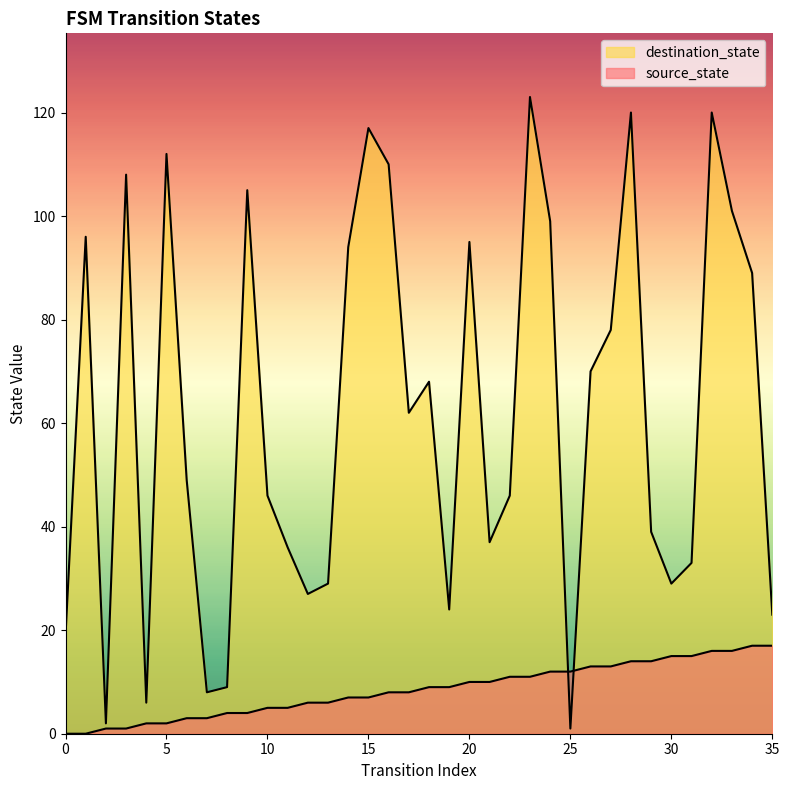

How many interior local valleys does the destination_state series have?

9